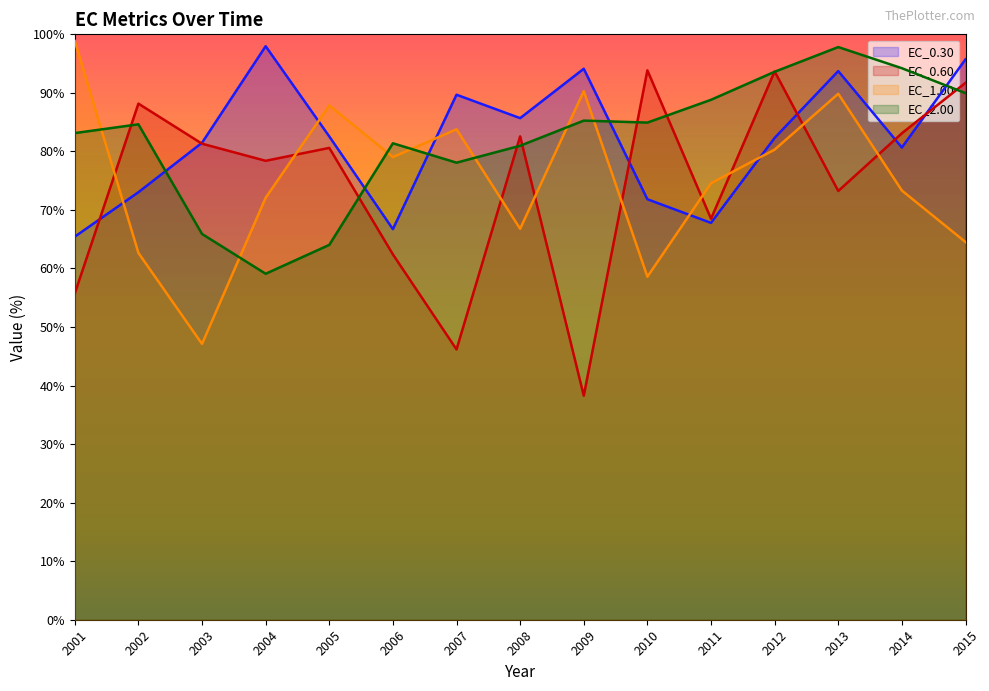

True or false: EC_2.00 has a value of 23.2 at 2014.

False